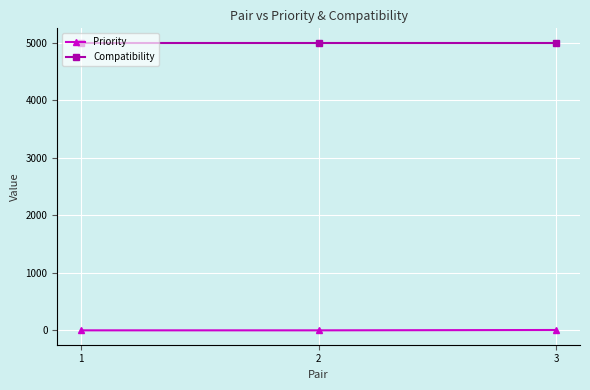

What is the lowest value of the Compatibility series?

5000